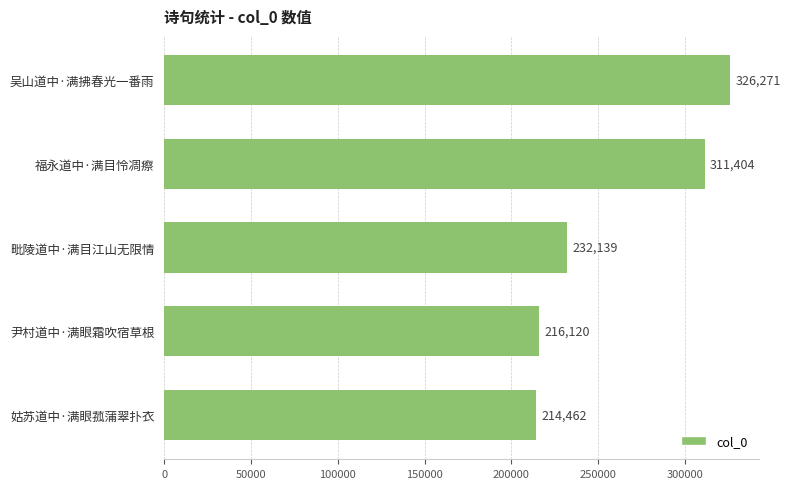

Reading top to bottom, extract all data points from this chart.

吴山道中·满拂春光一番雨=326271	福永道中·满目怜凋瘵=311404	毗陵道中·满目江山无限情=232139	尹村道中·满眼霜吹宿草根=216120	姑苏道中·满眼菰蒲翠扑衣=214462